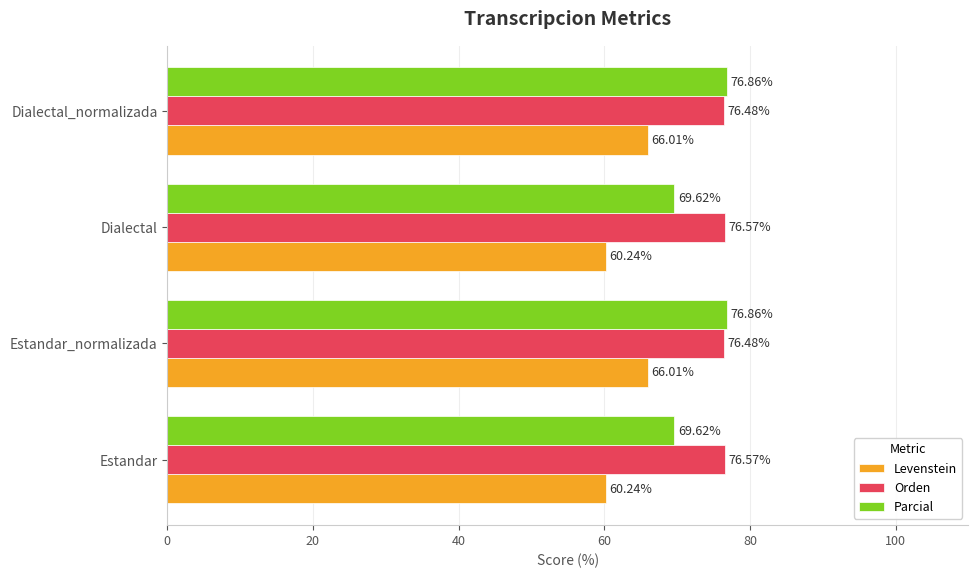

Which series has the largest range (max minus min)?

Parcial